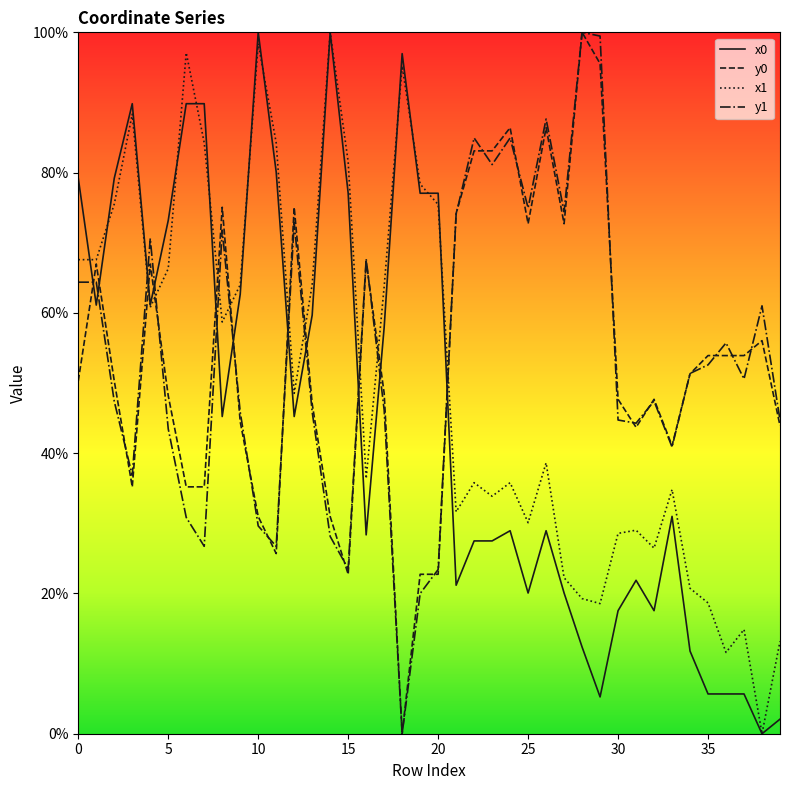

What is the greatest value displayed?

100.0